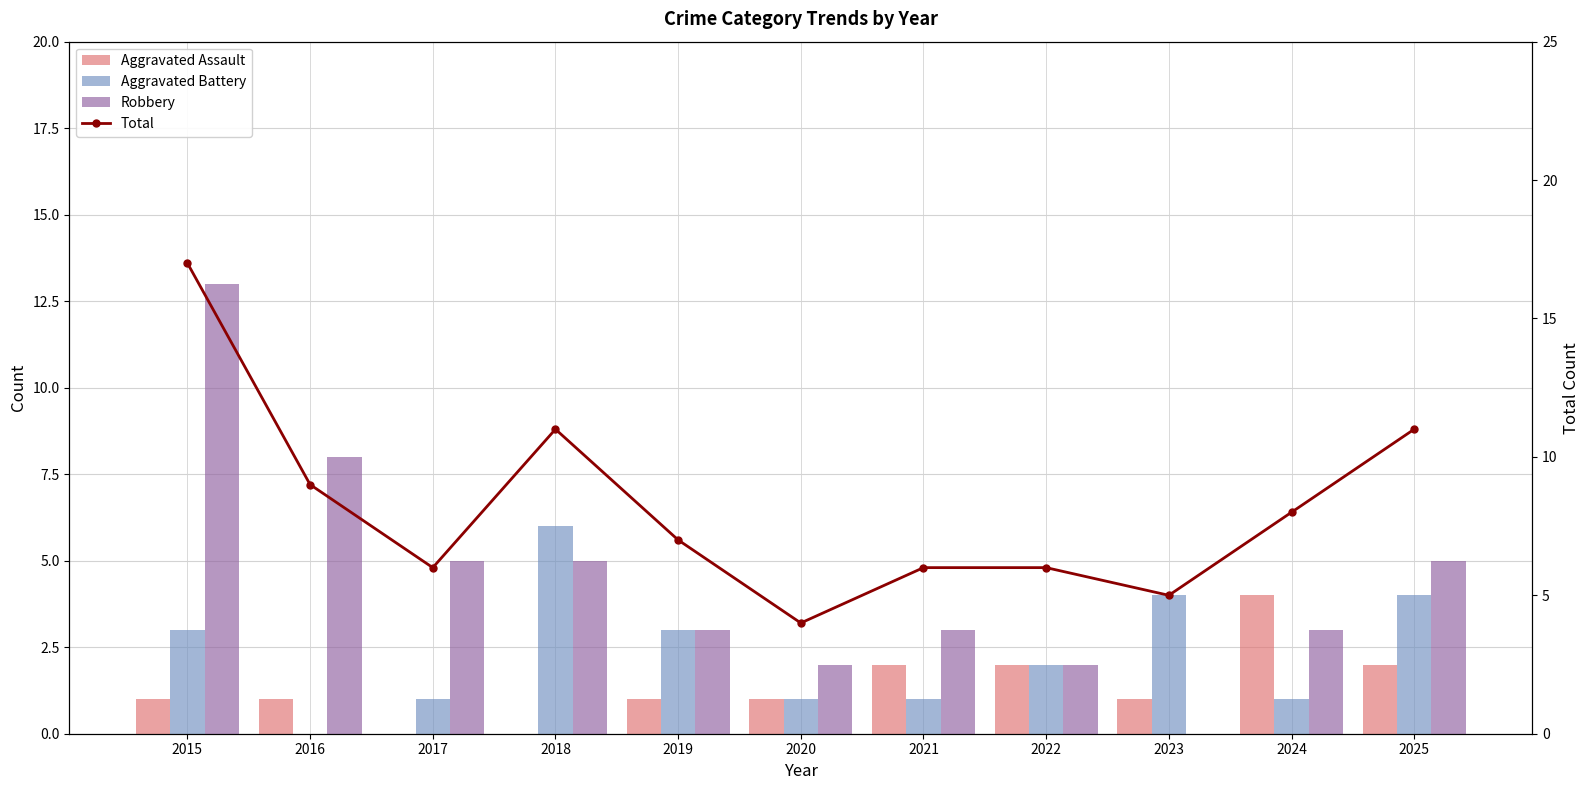

How many groups of bars are there?

11